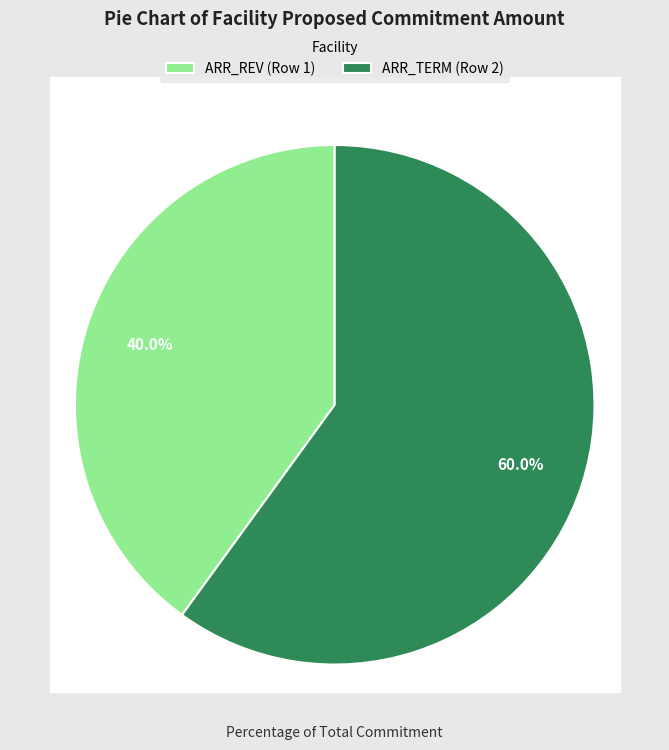

To the nearest percent, what is the difference between the ARR_REV (Row 1) and ARR_TERM (Row 2) slice percentages?

20%